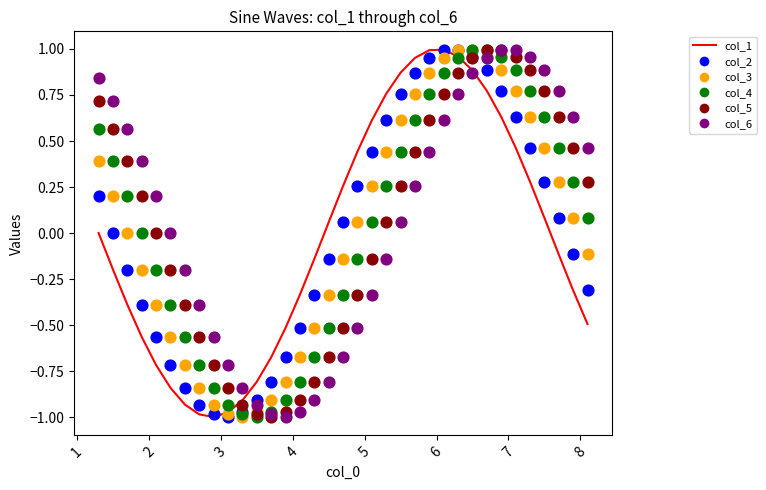

At how many categories does at least one series exceed 0?

24